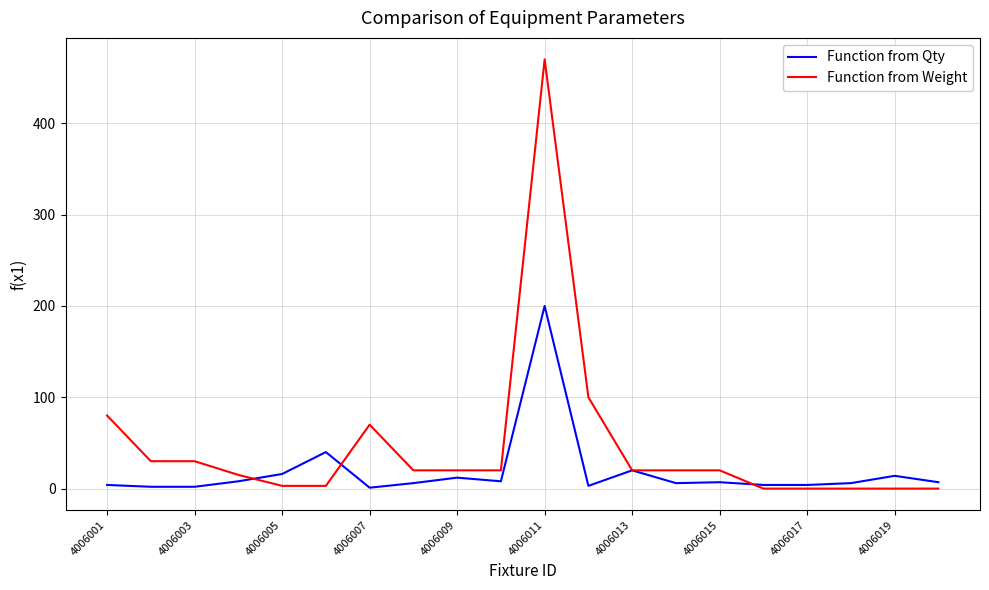

List the series in order of their peak value, highest first.

Function from Weight, Function from Qty